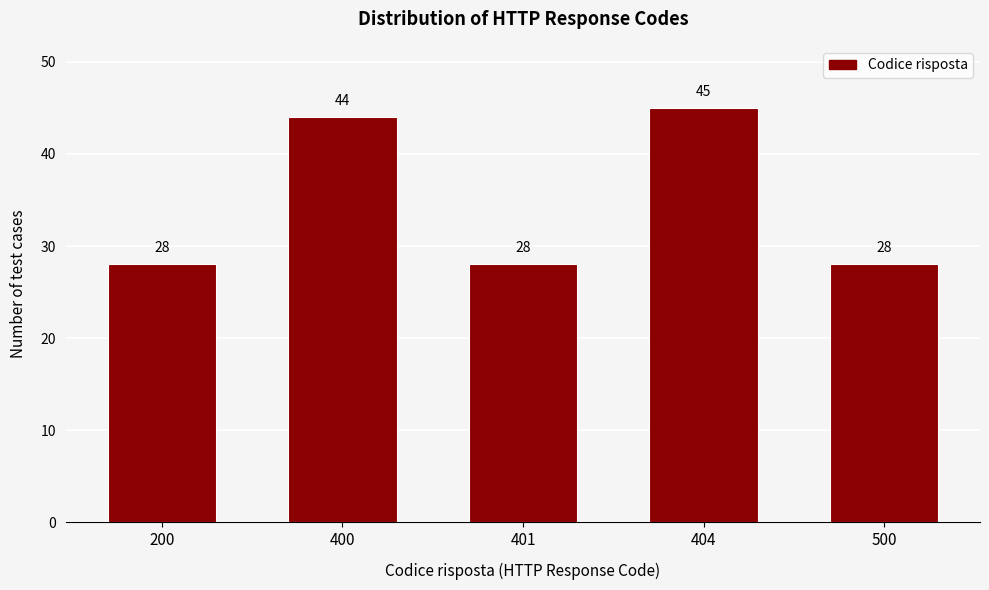

Reading left to right, transcribe all the data shown in this chart.

28	44	28	45	28